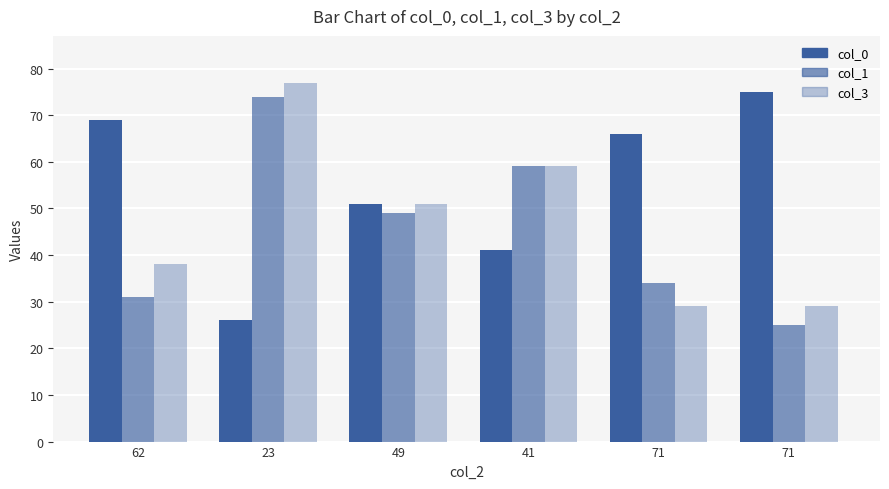

Are the bars horizontal?

No